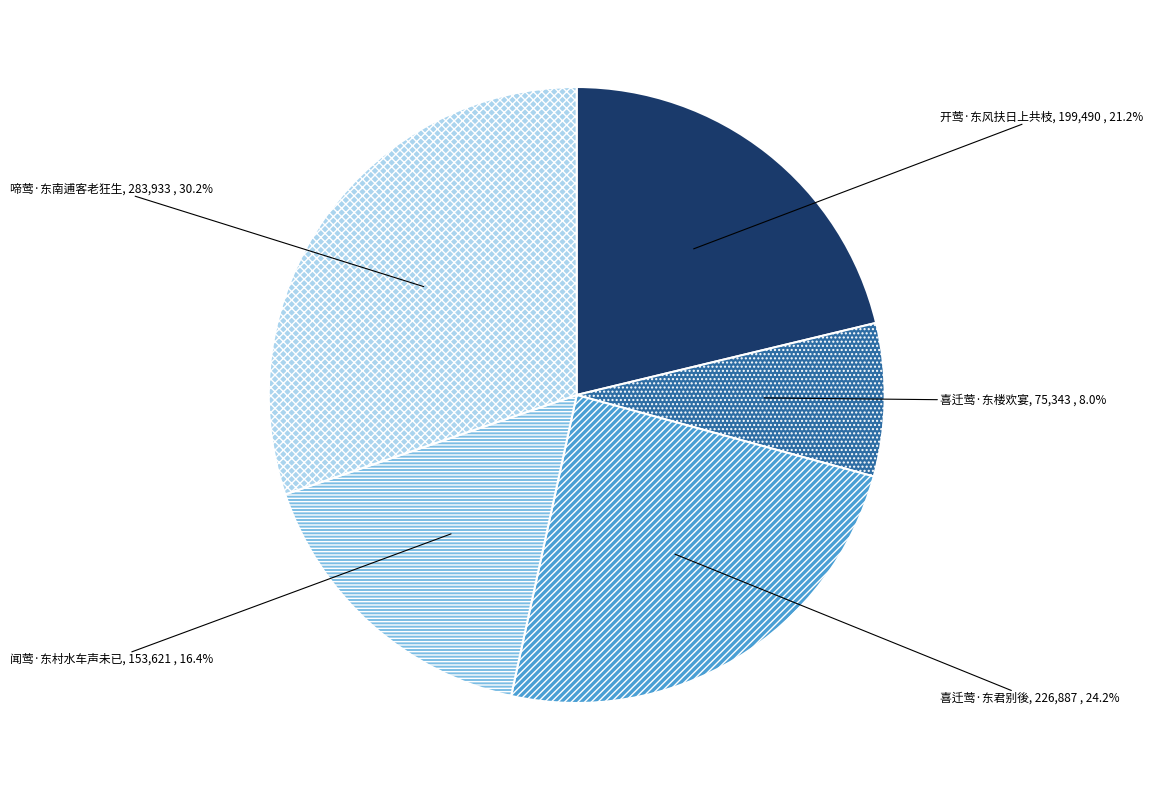

To the nearest percent, what is the difference between the largest and smallest slice percentages?

22%